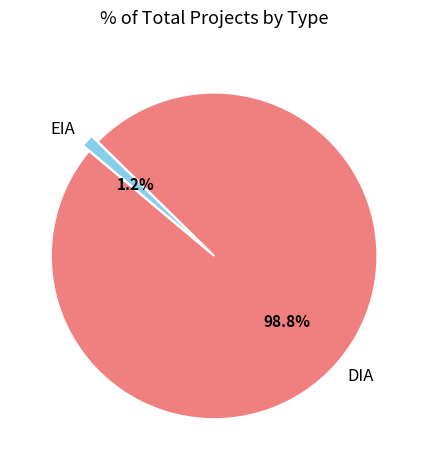

What is the total percentage of DIA and EIA?

100.0%